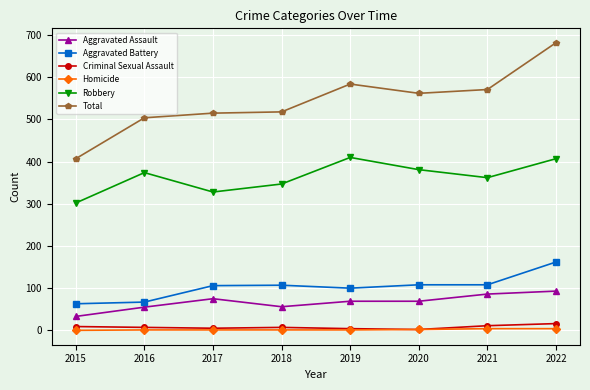

Which series changed the most between 2020 and 2022?

Total